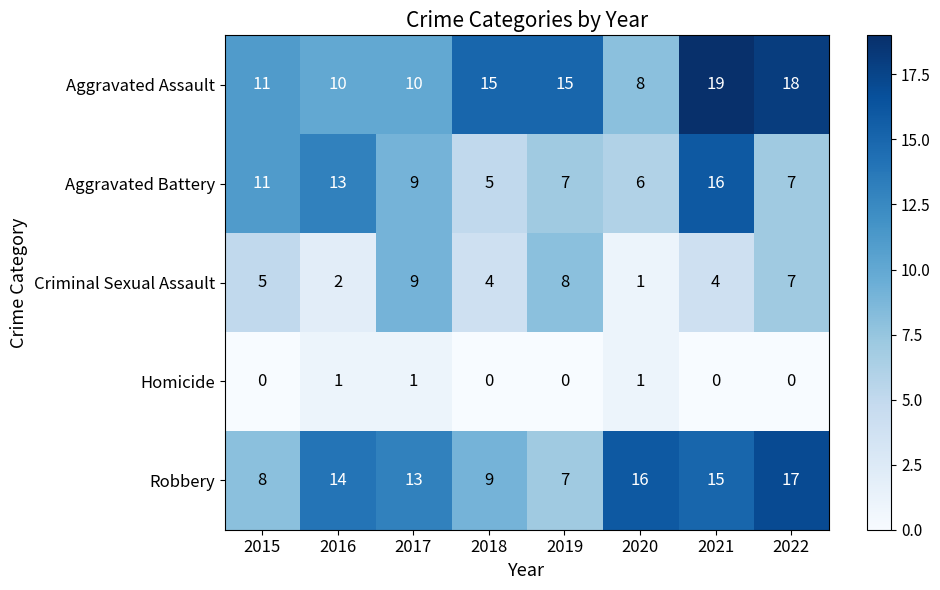

List the labels in order of Robbery value, largest first.

2022, 2020, 2021, 2016, 2017, 2018, 2015, 2019